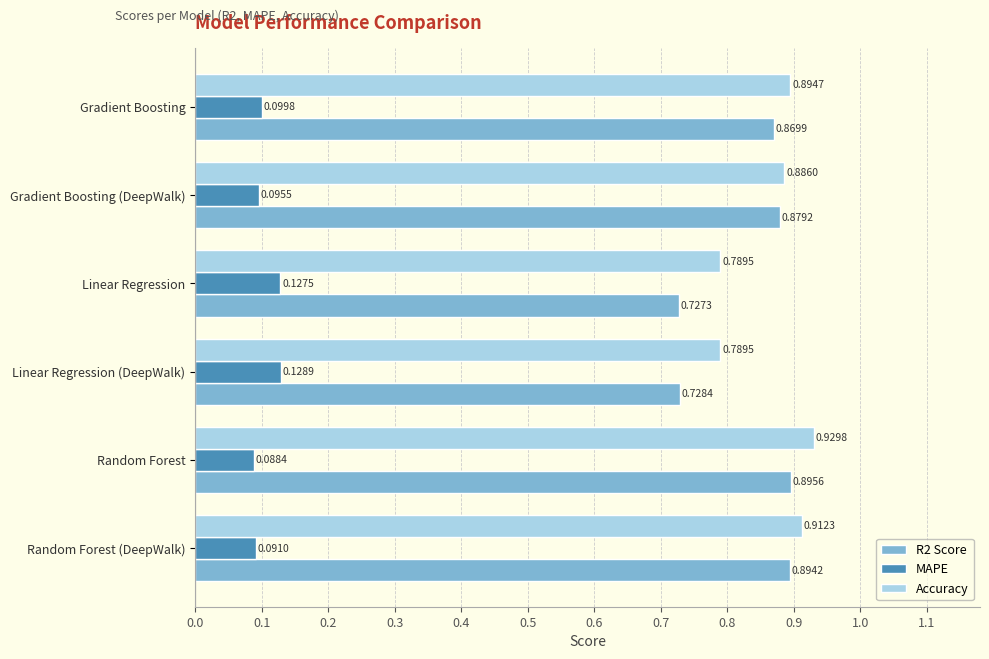

Which series has the largest range (max minus min)?

R2 Score